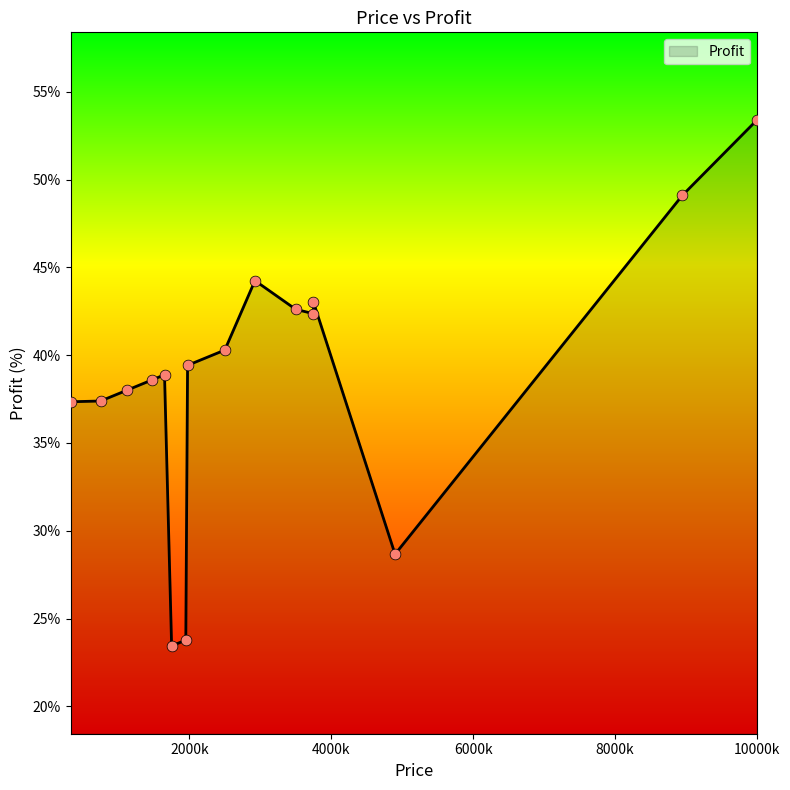

What is the change in value from 2925000 to 750000?

-6.9